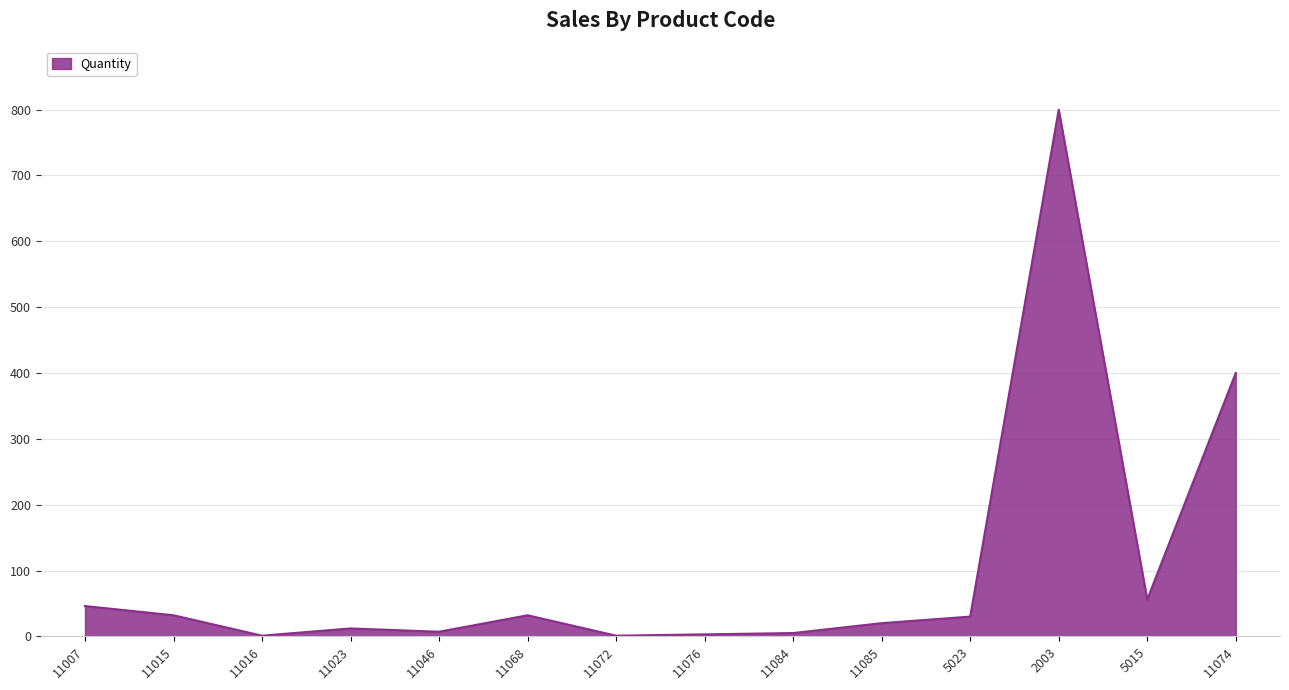

Where is the data nearest to the value 400?

11074